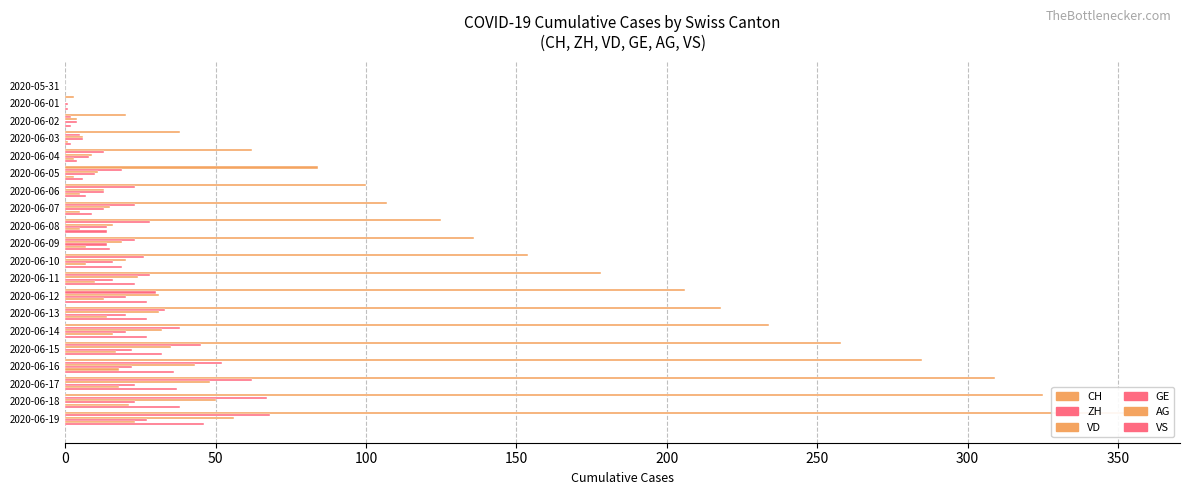

How many groups of bars are there?

20